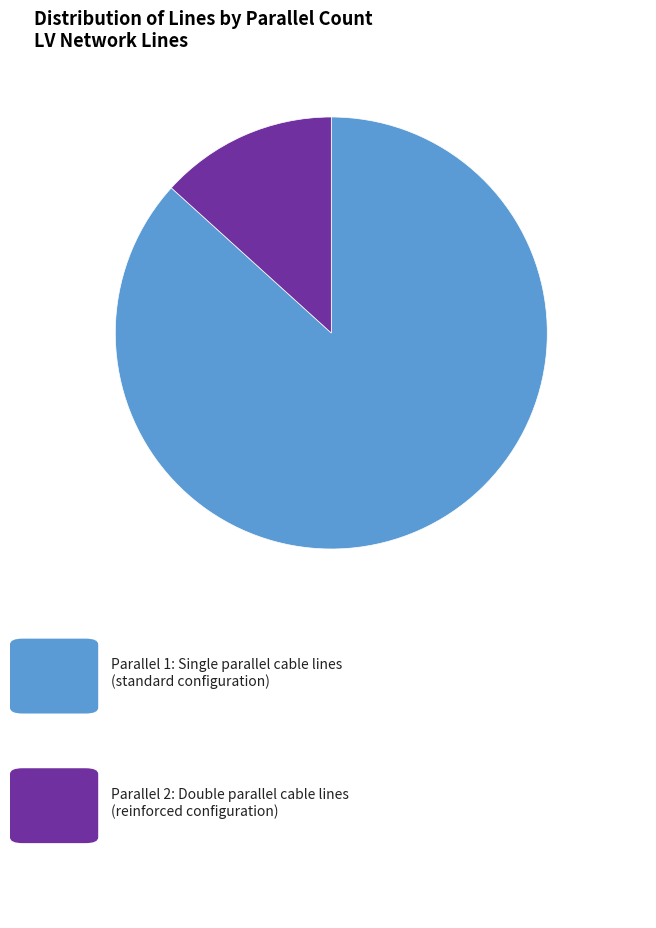

How many segments does this pie chart have?

2